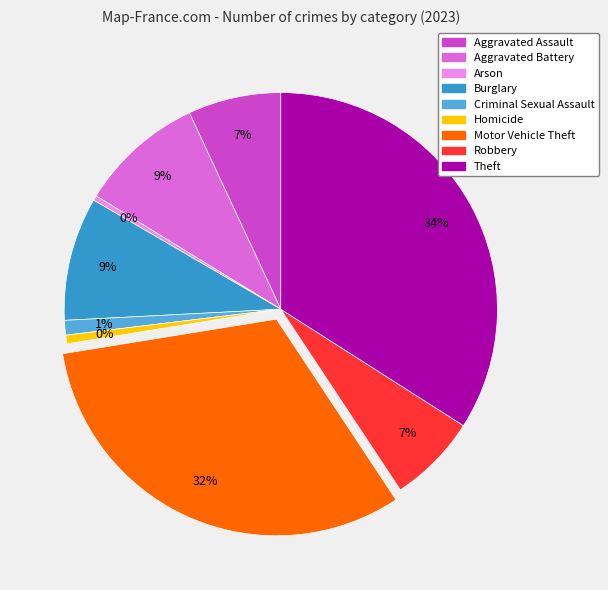

How many segments does this pie chart have?

9